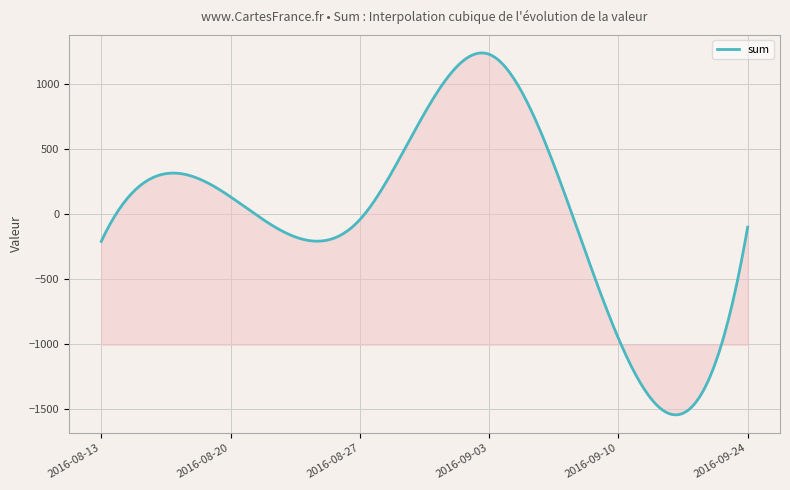

What is the smallest value displayed?

-1543.1